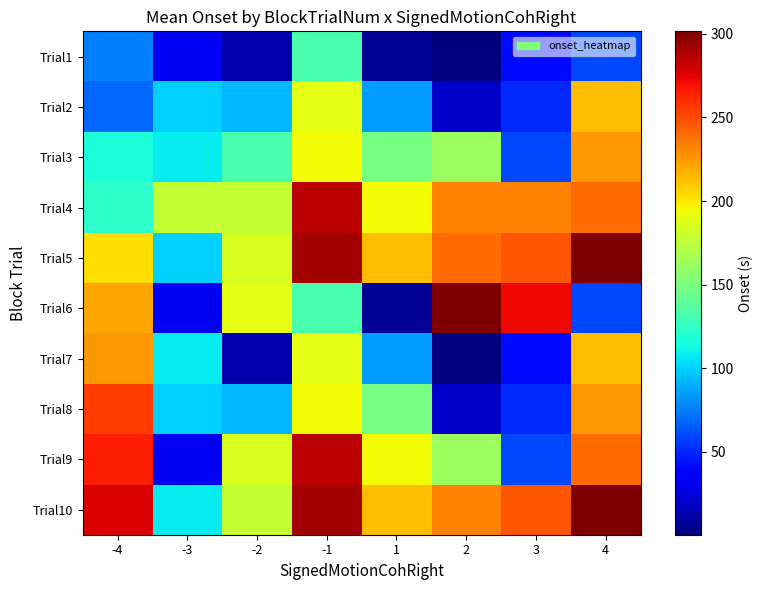

Which series has the largest range (max minus min)?

Trial6